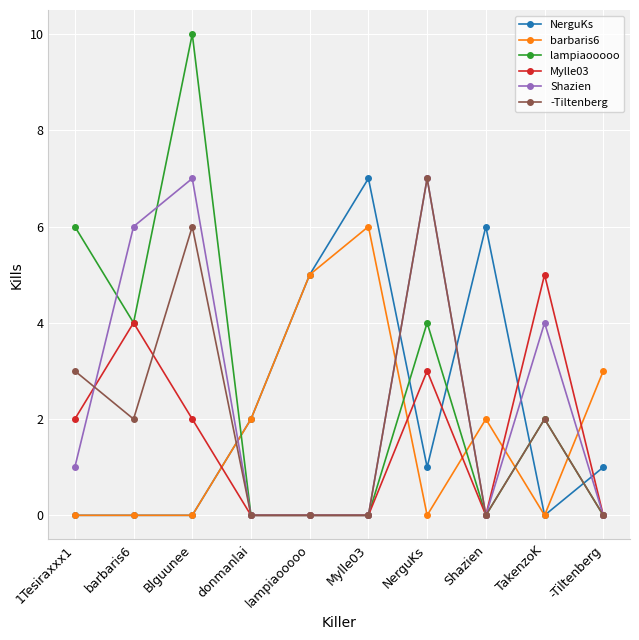

What is the approximate value of Shazien at Blguunee?

7